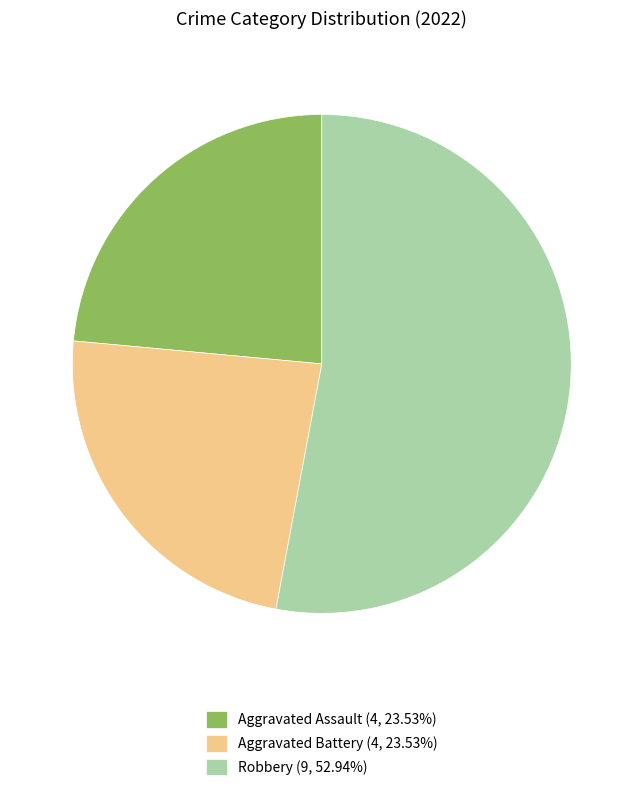

Do Aggravated Battery (4, 23.53%) and Robbery (9, 52.94%) together represent more than half of the pie?

Yes